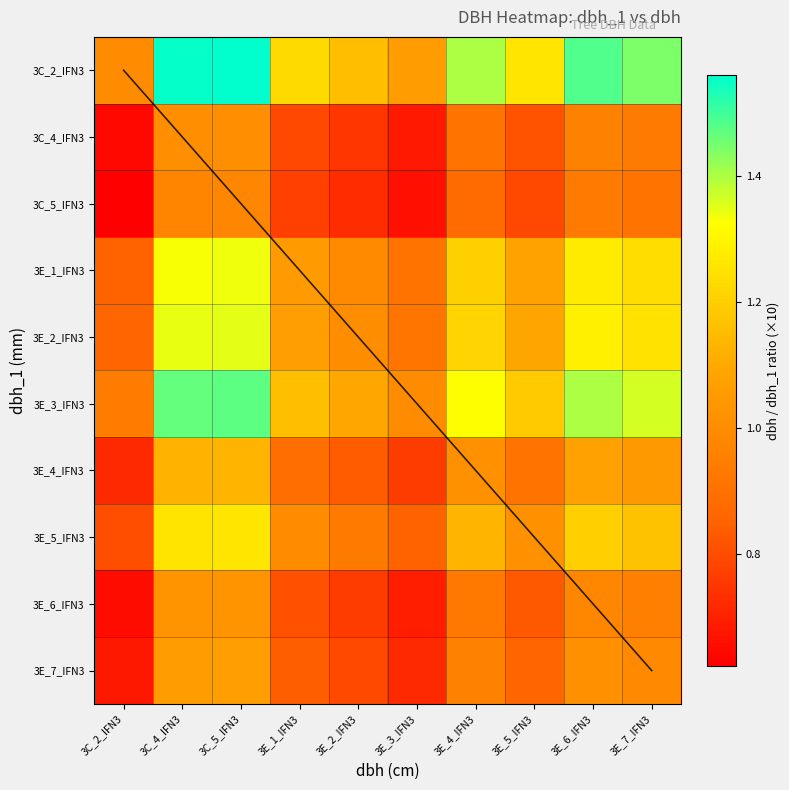

Between 3E_4_IFN3 and 3C_4_IFN3, which is larger?

3E_4_IFN3